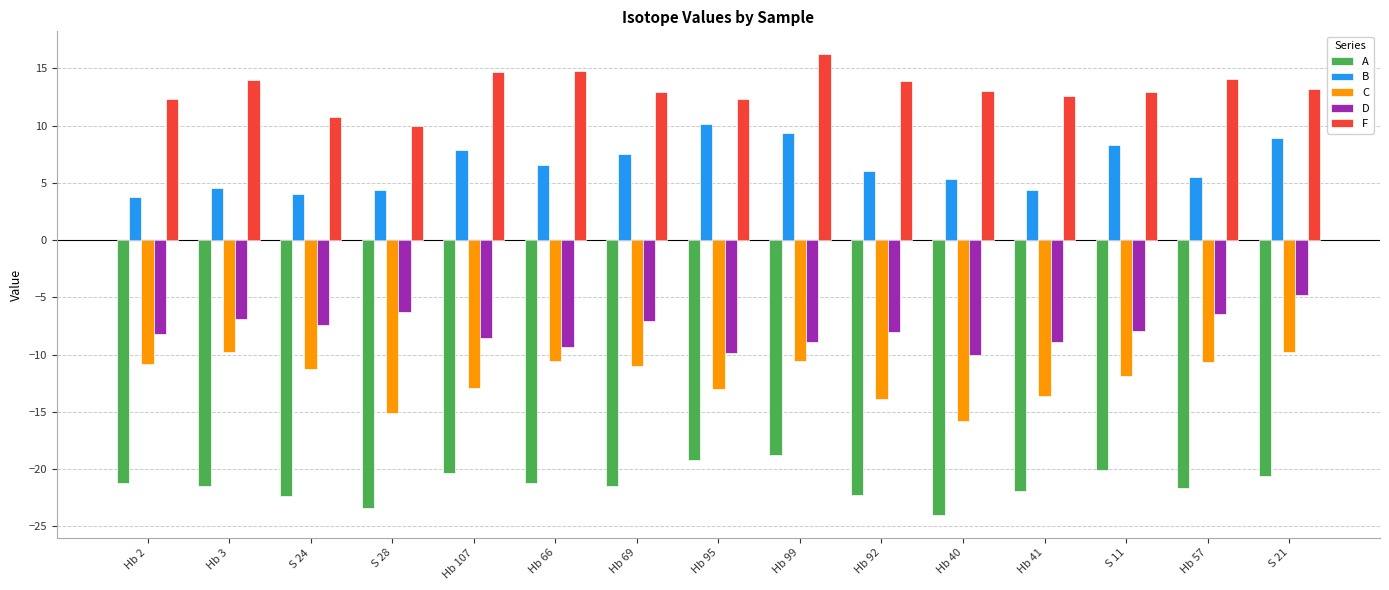

What is the average value of the F series?

13.2